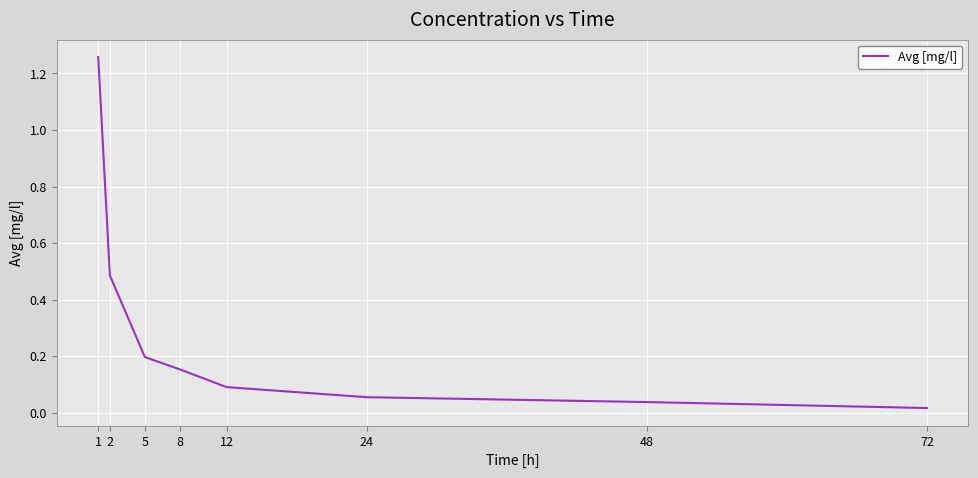

True or false: the data shows 0.2 at 5.

True